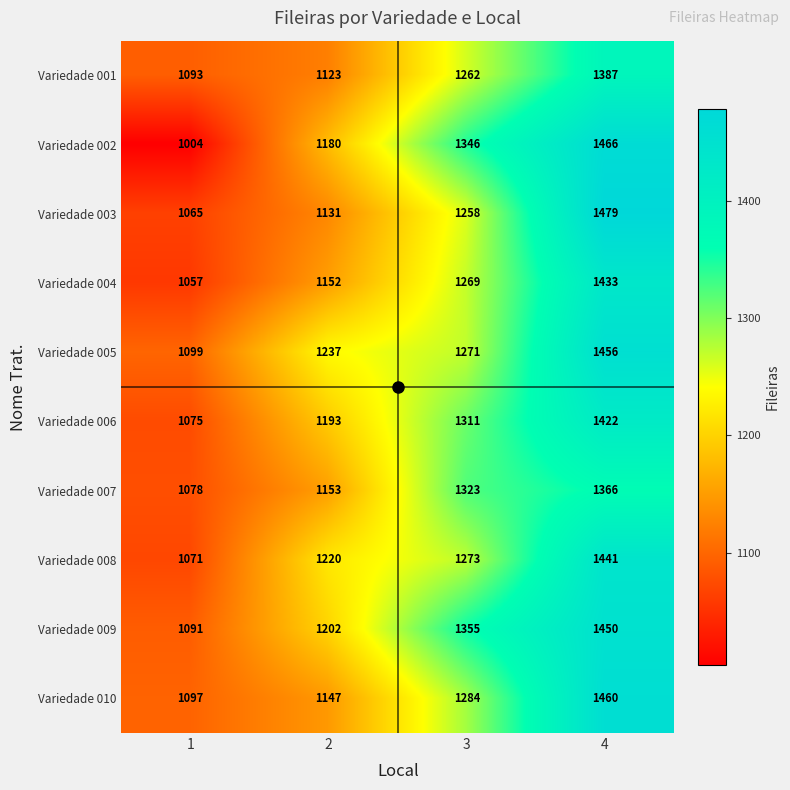

List the series in order of their peak value, lowest first.

Variedade 007, Variedade 001, Variedade 006, Variedade 004, Variedade 008, Variedade 009, Variedade 005, Variedade 010, Variedade 002, Variedade 003